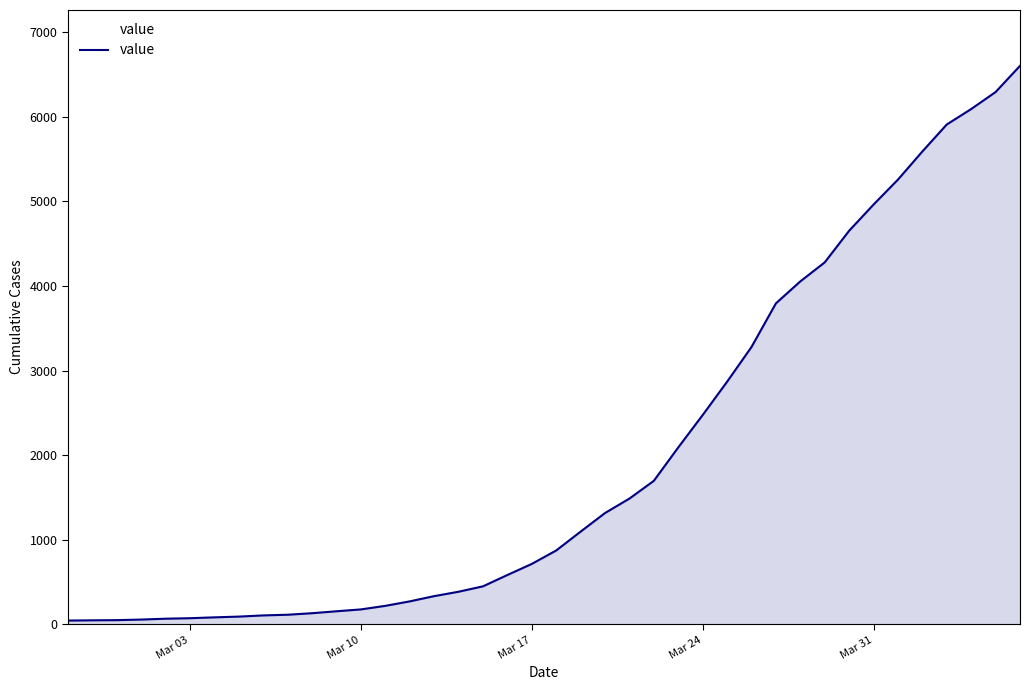

What is the difference between the maximum and minimum values?

6562